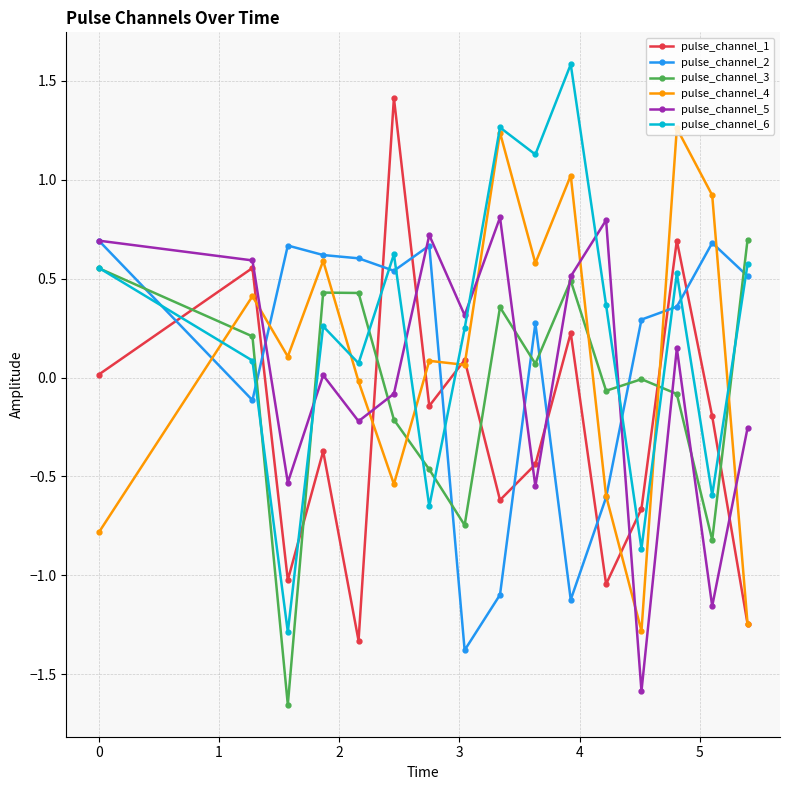

True or false: pulse_channel_6 has more than 2 interior local peaks.

True